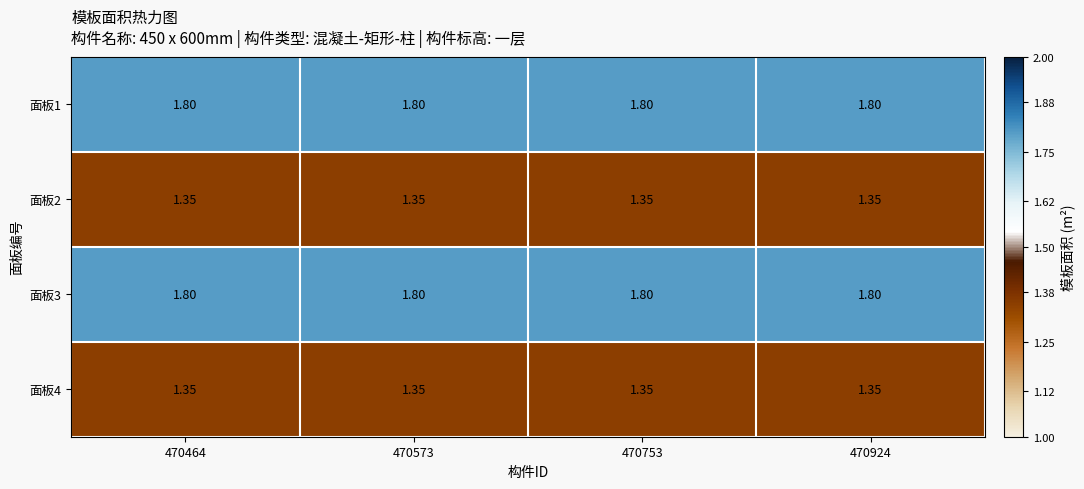

How many series are shown in this chart?

4